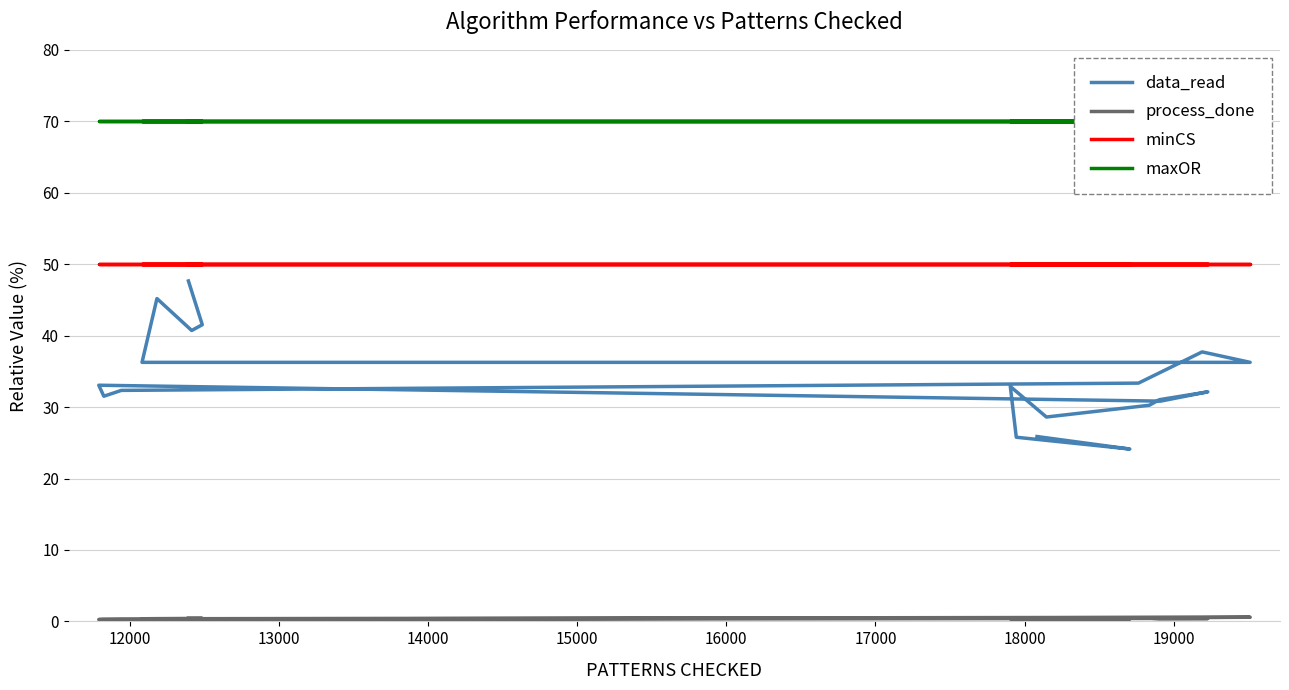

What is the total value across all series at 19000?

151.2